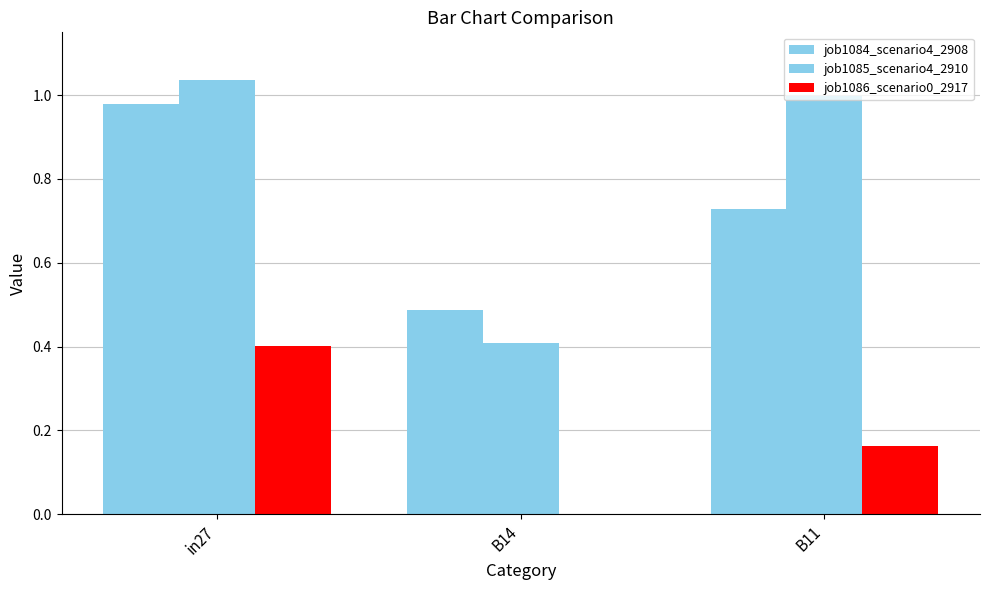

Does the chart contain stacked bars?

No